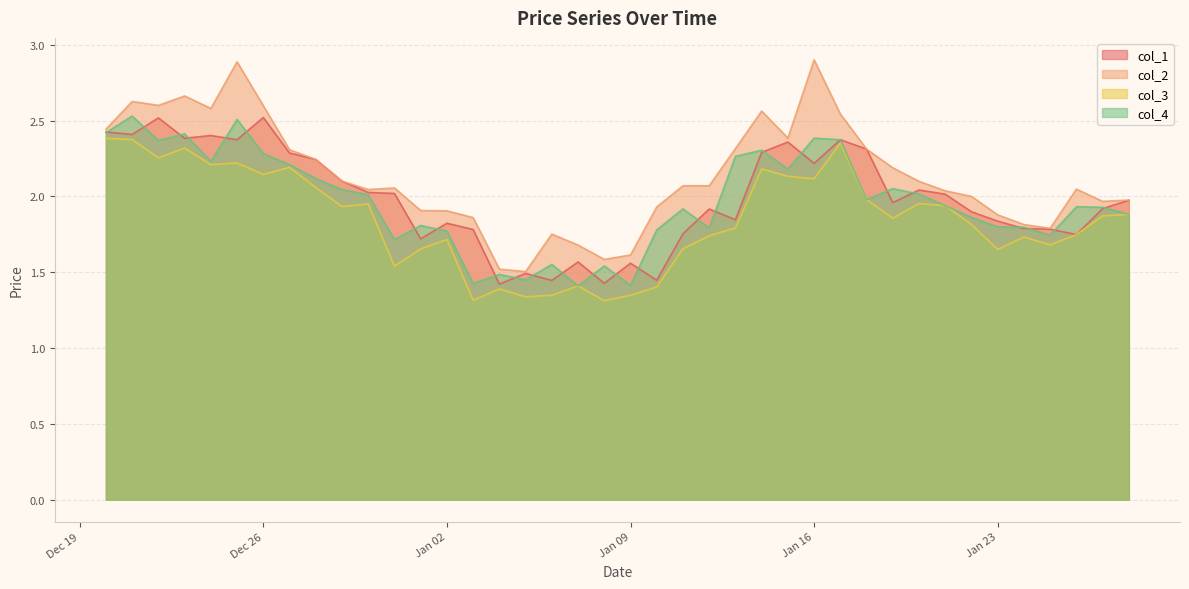

Which series has the widest spread of values?

col_2